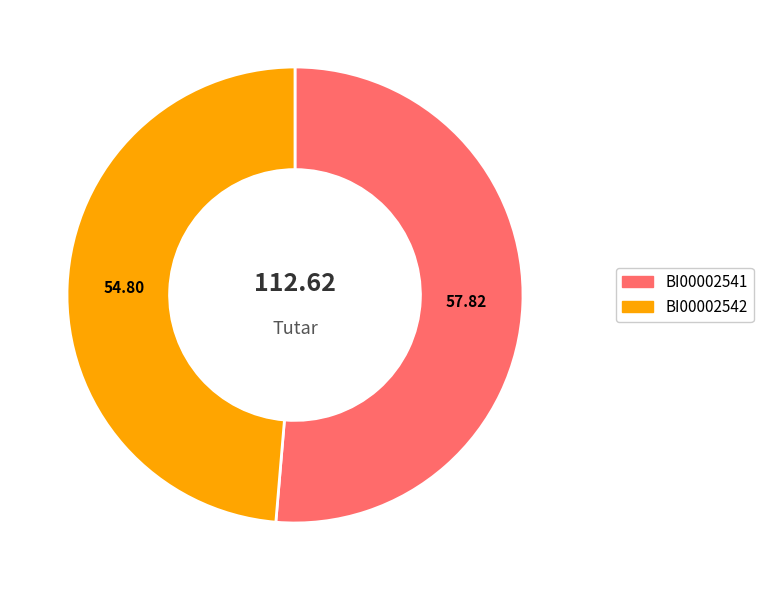

Count the number of slices in the pie.

2